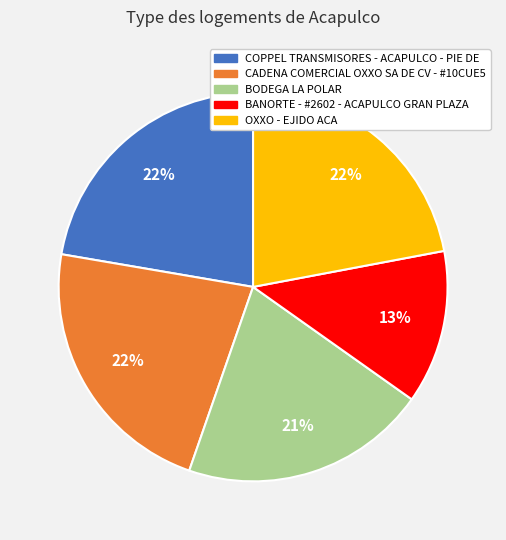

To the nearest percent, what portion does CADENA COMERCIAL OXXO SA DE CV - #10CUE5 represent?

22%